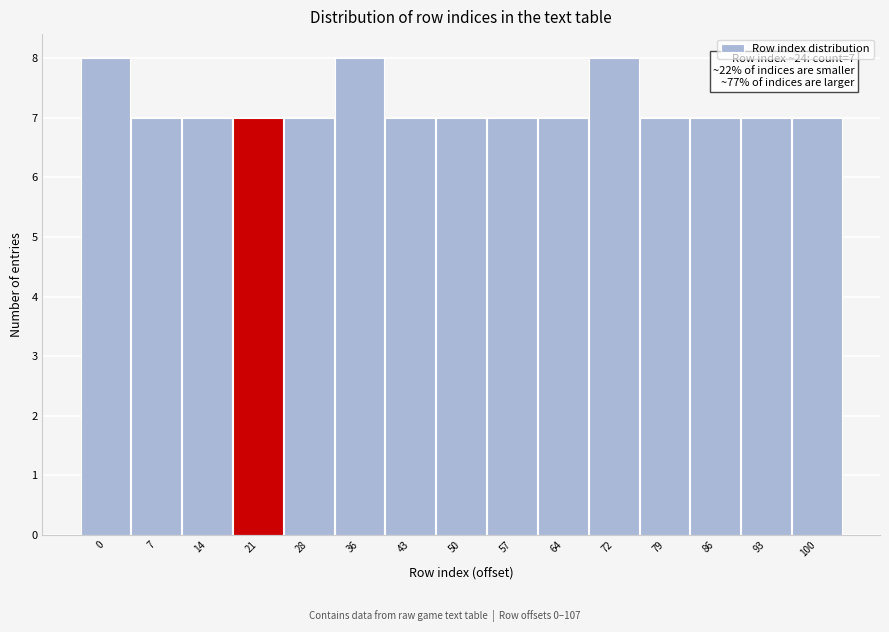

Reading right to left, list all the values displayed in this chart.

100=7	93=7	86=7	79=7	72=8	64=7	57=7	50=7	43=7	36=8	28=7	21=7	14=7	7=7	0=8